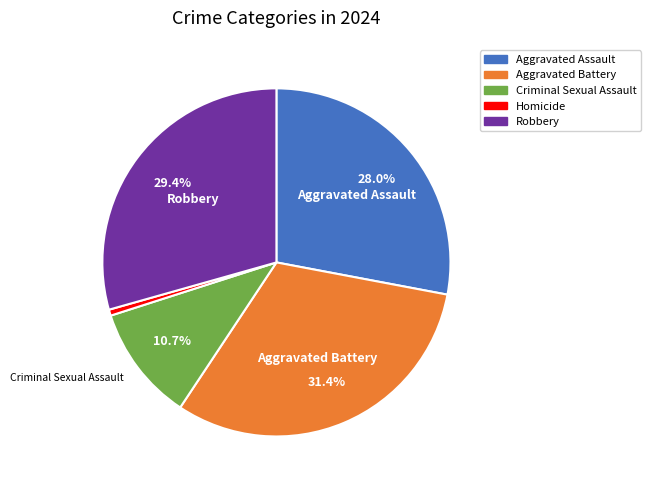

What is the ratio of the value at Aggravated Assault to the value at Homicide?

49.5